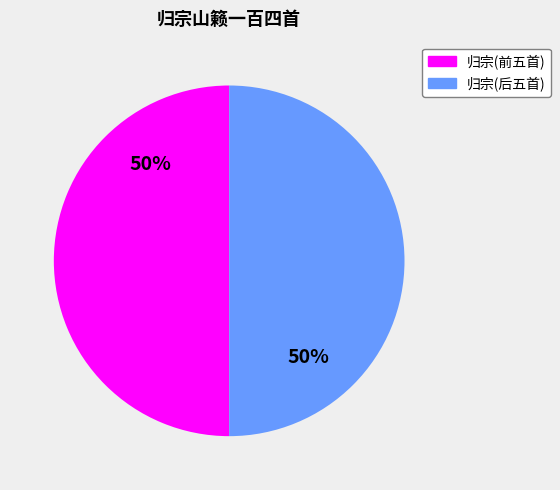

To the nearest percent, what is the average slice percentage?

50%